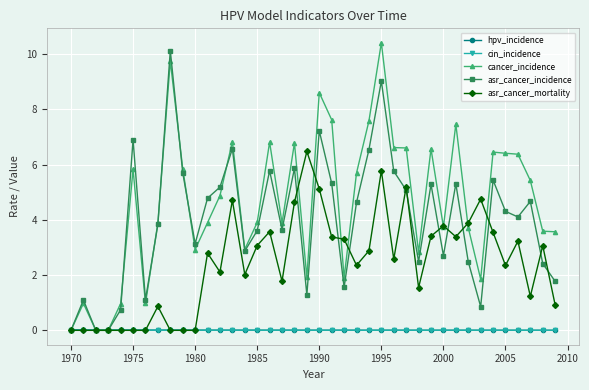

What is the maximum value for cancer_incidence?

10.4